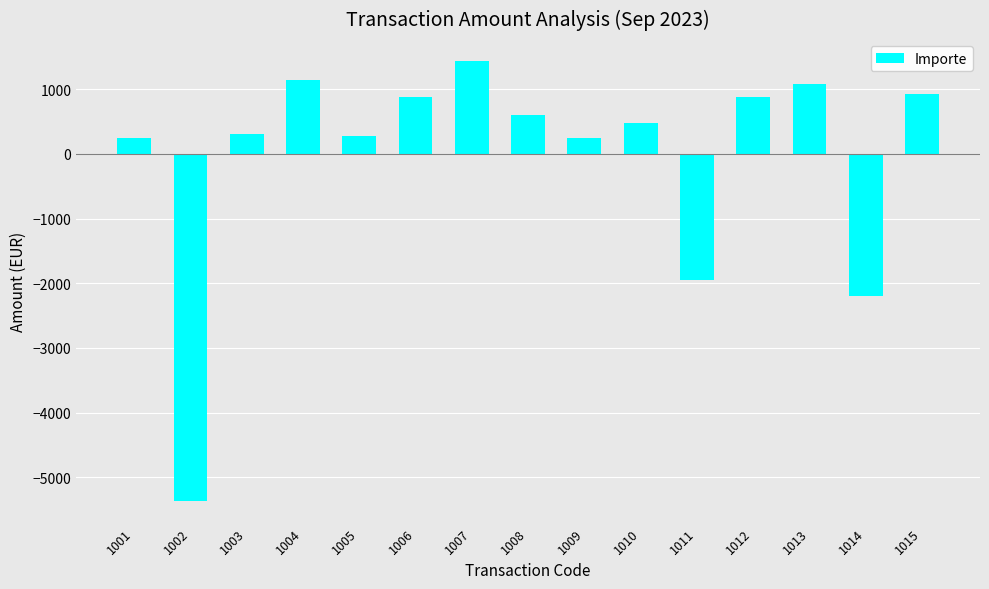

True or false: the data shows 122.2 at 1010.

False